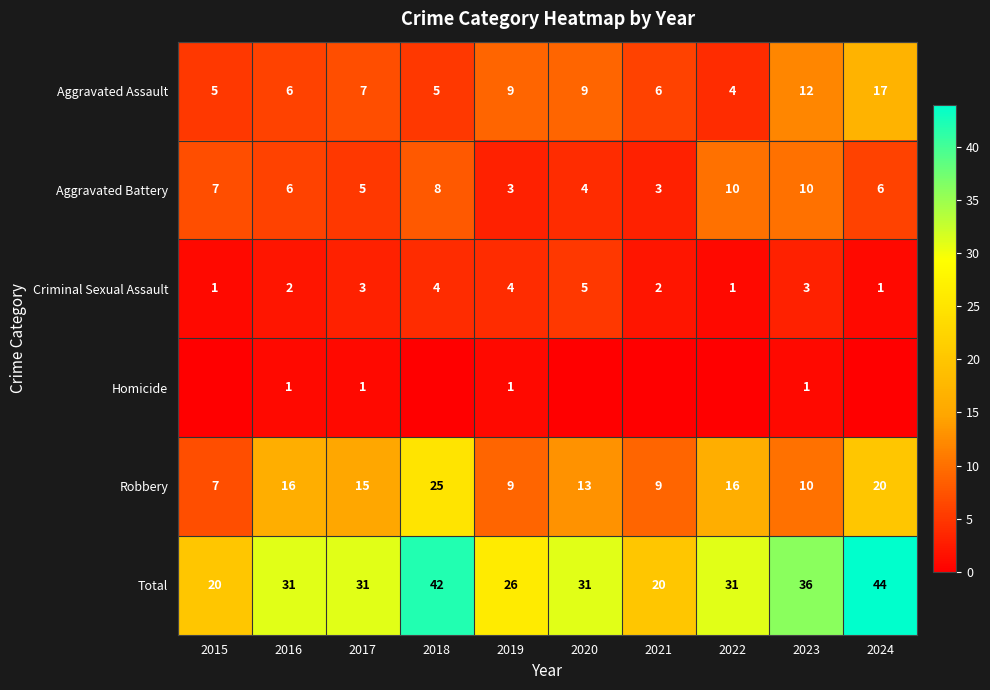

The Criminal Sexual Assault series shows 5 at 2023. True or false?

False